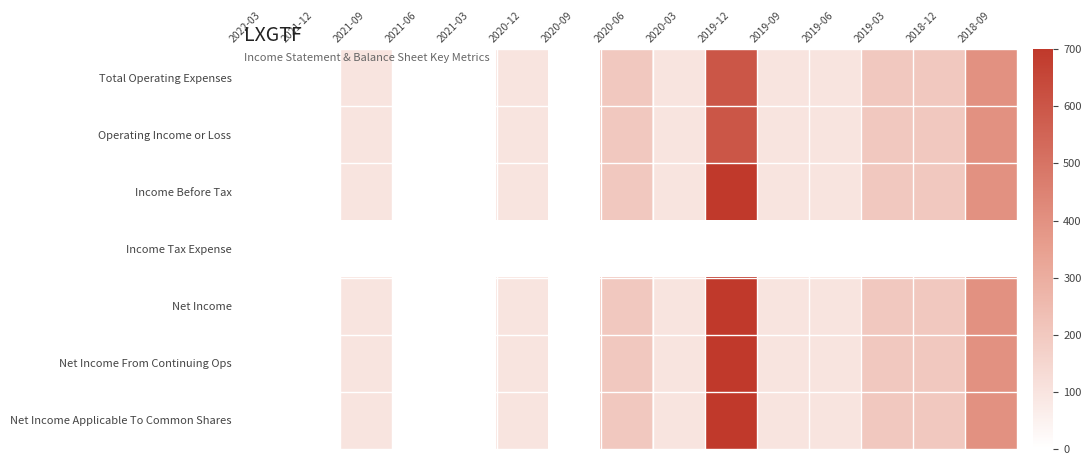

Reading right to left, what are all the values shown in this chart?

Total Operating Expenses: 2018-09=400	2018-12=200	2019-03=200	2019-06=100	2019-09=100	2019-12=600	2020-03=100	2020-06=200	2020-09=0	2020-12=100	2021-03=0	2021-06=0	2021-09=100	2021-12=0	2022-03=0
Operating Income or Loss: 2018-09=400	2018-12=200	2019-03=200	2019-06=100	2019-09=100	2019-12=600	2020-03=100	2020-06=200	2020-09=0	2020-12=100	2021-03=0	2021-06=0	2021-09=100	2021-12=0	2022-03=0
Income Before Tax: 2018-09=400	2018-12=200	2019-03=200	2019-06=100	2019-09=100	2019-12=700	2020-03=100	2020-06=200	2020-09=0	2020-12=100	2021-03=0	2021-06=0	2021-09=100	2021-12=0	2022-03=0
Income Tax Expense: 2018-09=0	2018-12=0	2019-03=0	2019-06=0	2019-09=0	2019-12=0	2020-03=0	2020-06=0	2020-09=0	2020-12=0	2021-03=0	2021-06=0	2021-09=0	2021-12=0	2022-03=0
Net Income: 2018-09=400	2018-12=200	2019-03=200	2019-06=100	2019-09=100	2019-12=700	2020-03=100	2020-06=200	2020-09=0	2020-12=100	2021-03=0	2021-06=0	2021-09=100	2021-12=0	2022-03=0
Net Income From Continuing Ops: 2018-09=400	2018-12=200	2019-03=200	2019-06=100	2019-09=100	2019-12=700	2020-03=100	2020-06=200	2020-09=0	2020-12=100	2021-03=0	2021-06=0	2021-09=100	2021-12=0	2022-03=0
Net Income Applicable To Common Shares: 2018-09=400	2018-12=200	2019-03=200	2019-06=100	2019-09=100	2019-12=700	2020-03=100	2020-06=200	2020-09=0	2020-12=100	2021-03=0	2021-06=0	2021-09=100	2021-12=0	2022-03=0